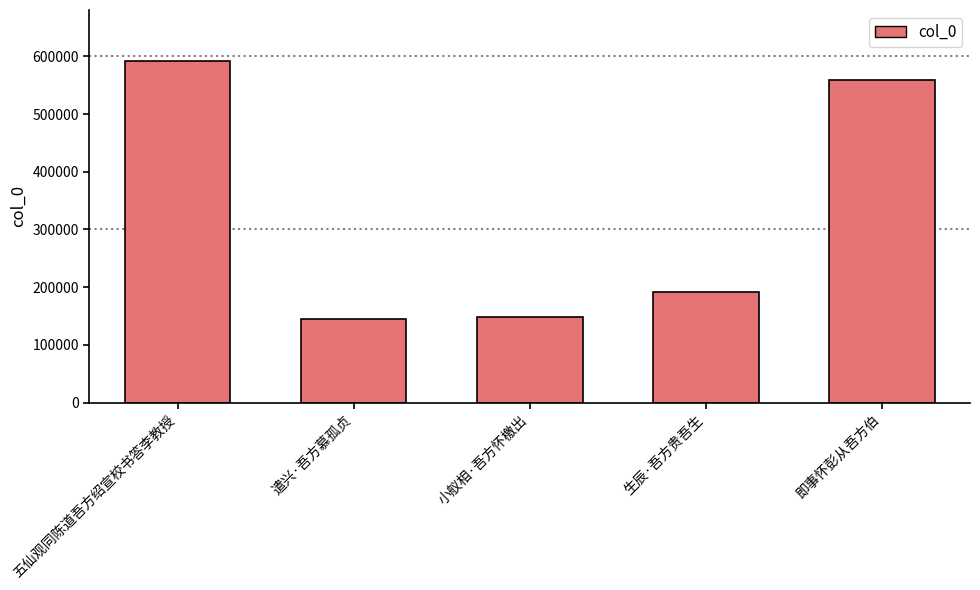

The chart shows a value of 337379 at 即事怀彭从吾方伯. True or false?

False